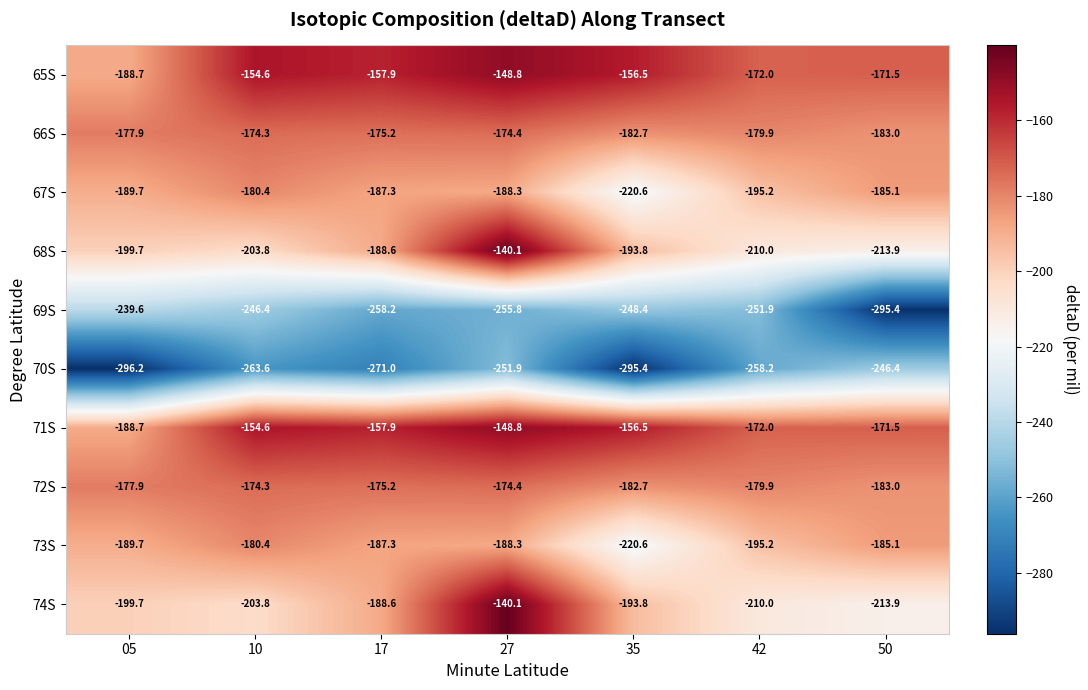

What is the total value across all series at 05?

-2047.8